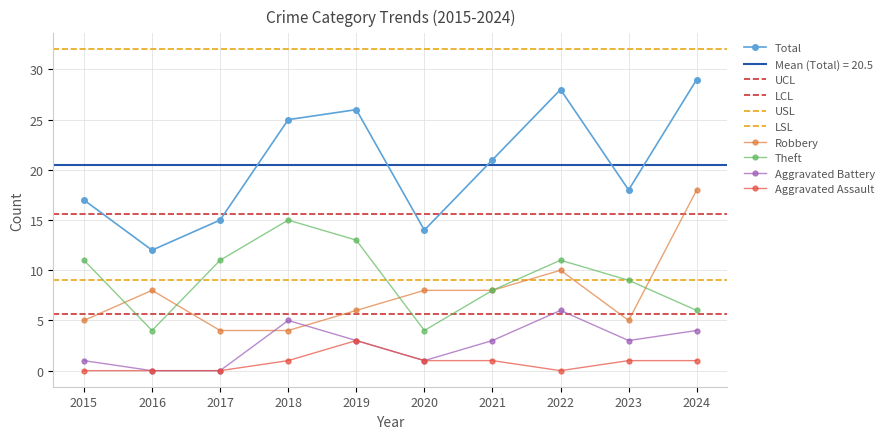

At 2024, list the series in order from largest to smallest.

Total, Robbery, Theft, Aggravated Battery, Aggravated Assault